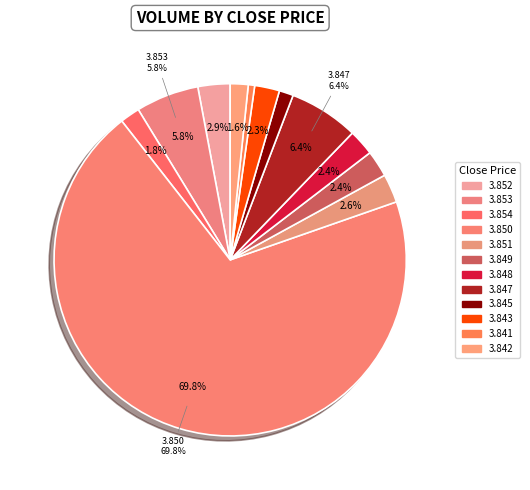

Is Row 7 the majority of the pie?

No